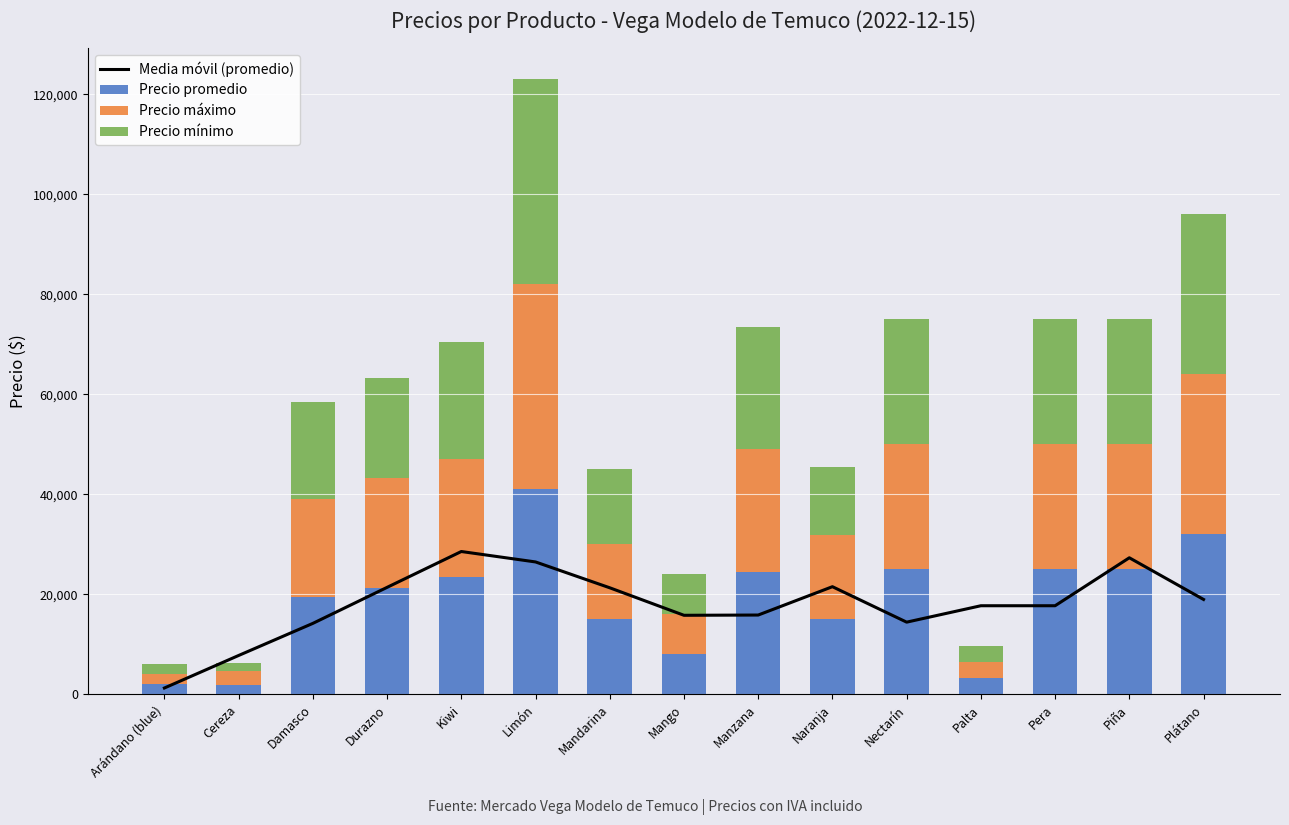

How many data points in Media móvil (promedio) are above 17744?

9